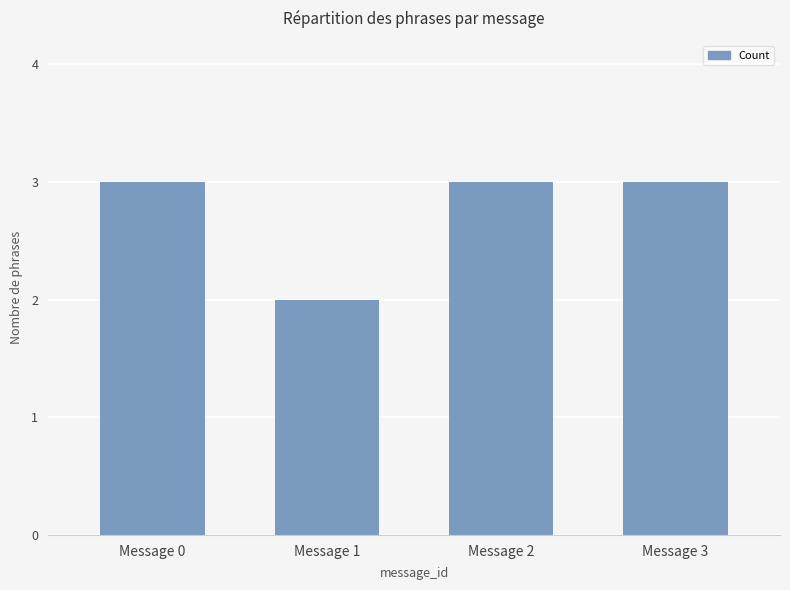

Are the bars grouped side by side (vs. stacked)?

No